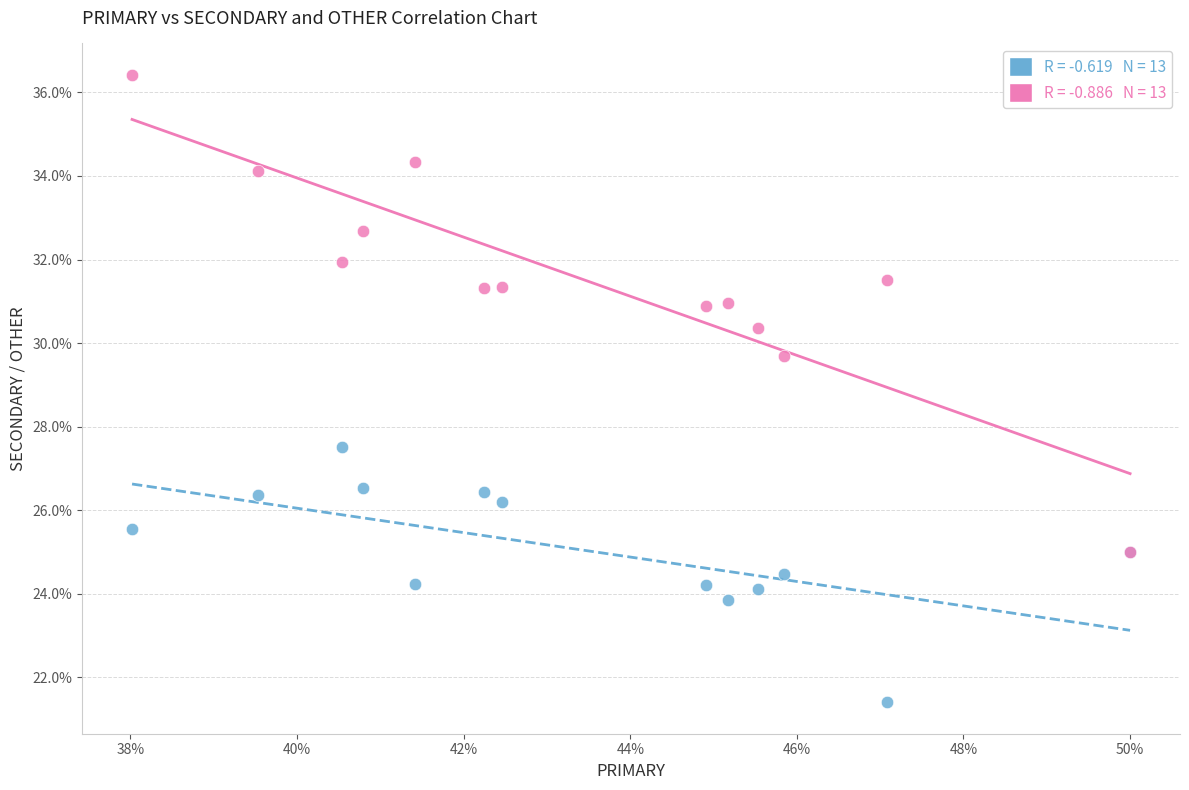

Across all series, what Y value is closest to 28?

27.5